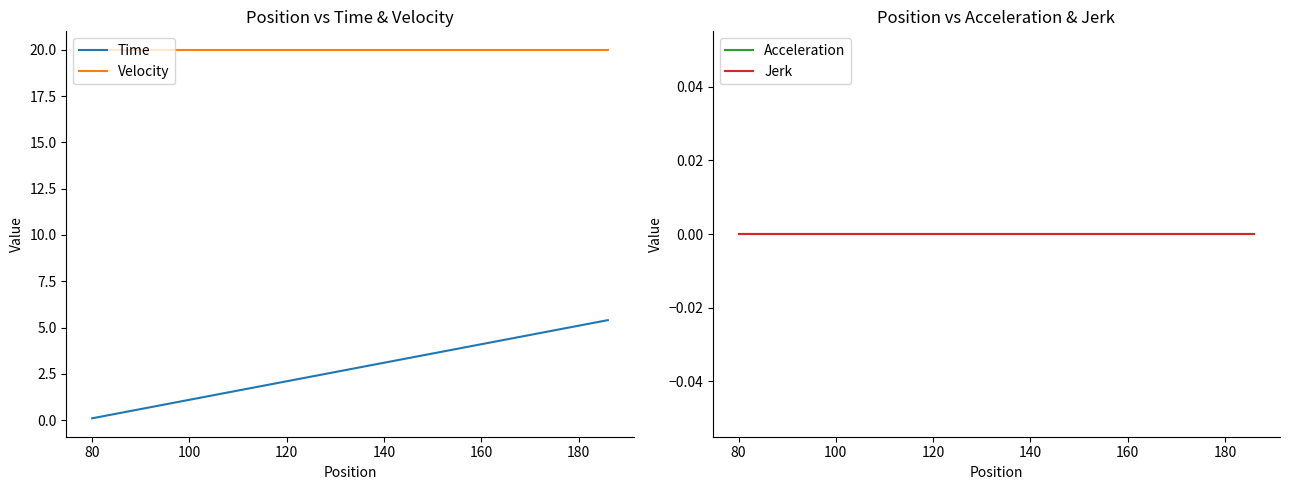

What is the maximum value for Velocity?

20.0